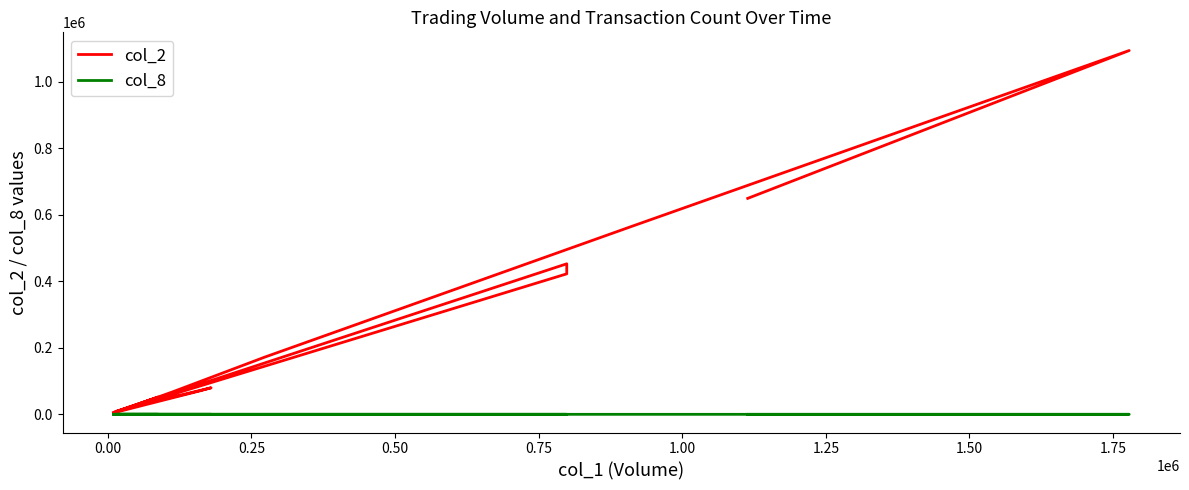

Rank the series by their average value, from lowest to highest.

col_8, col_2